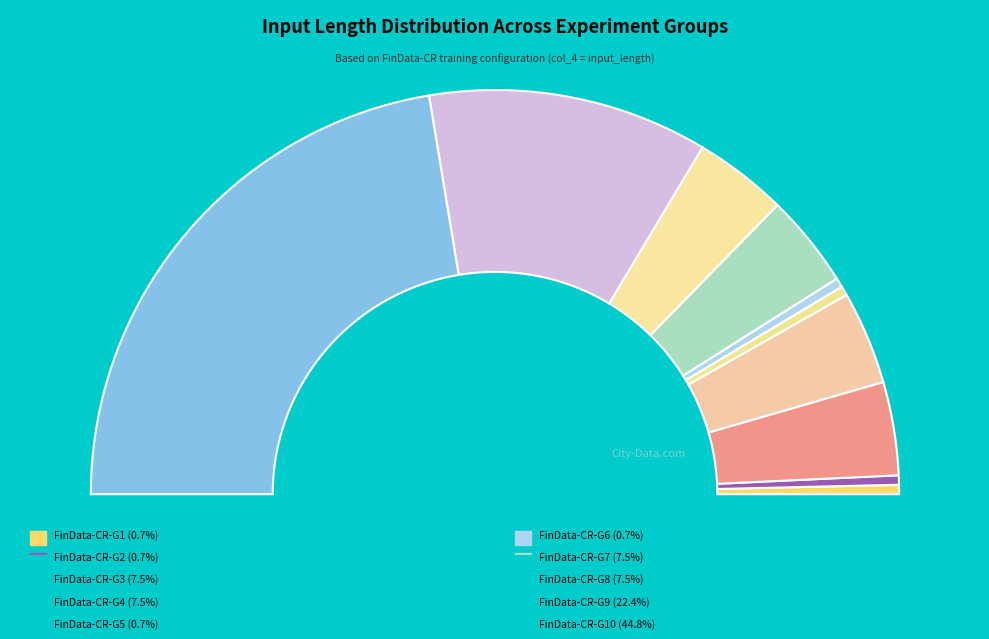

Do FinData-CR-G5 and FinData-CR-G9 together represent more than half of the pie?

No